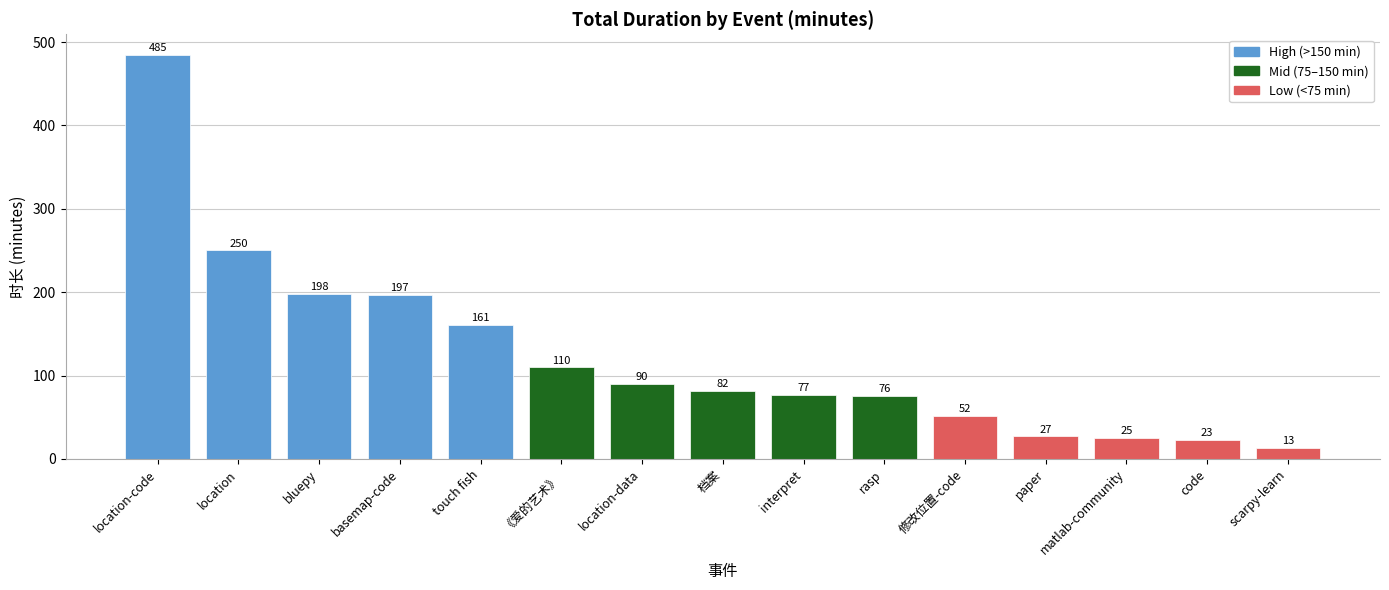

The chart shows a value of 131 at location-data. True or false?

False